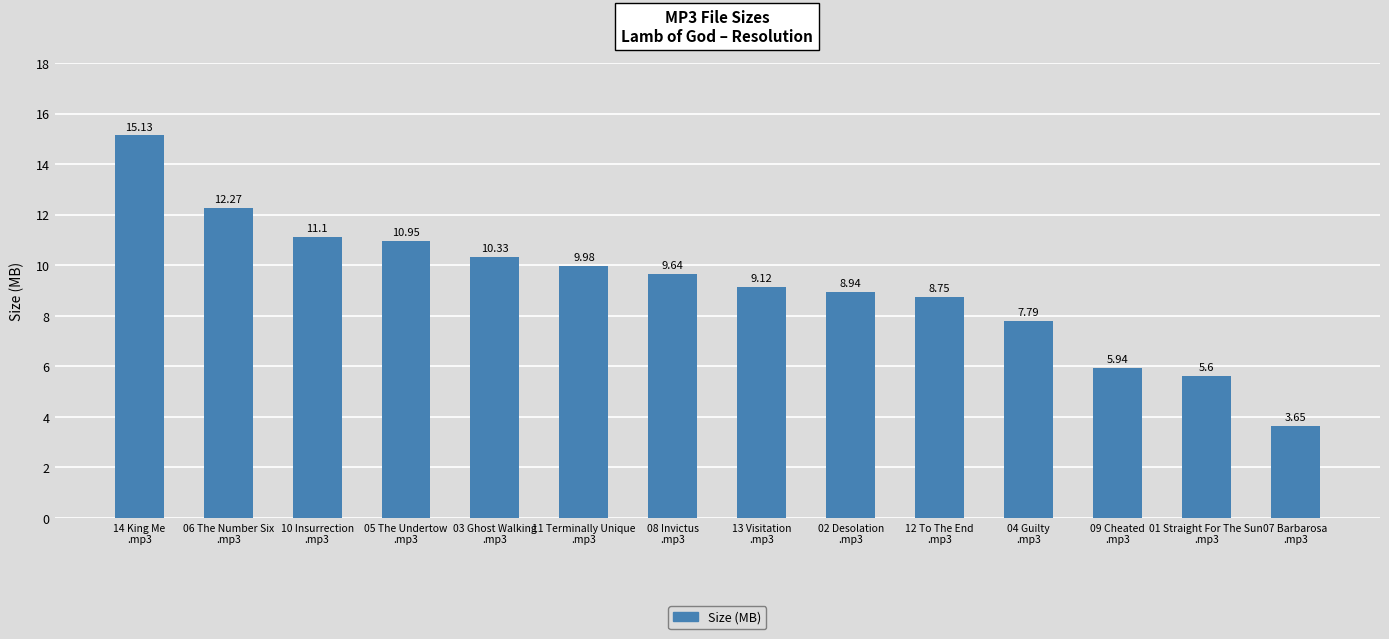

What position from the right is 12 To The End
.mp3?

5